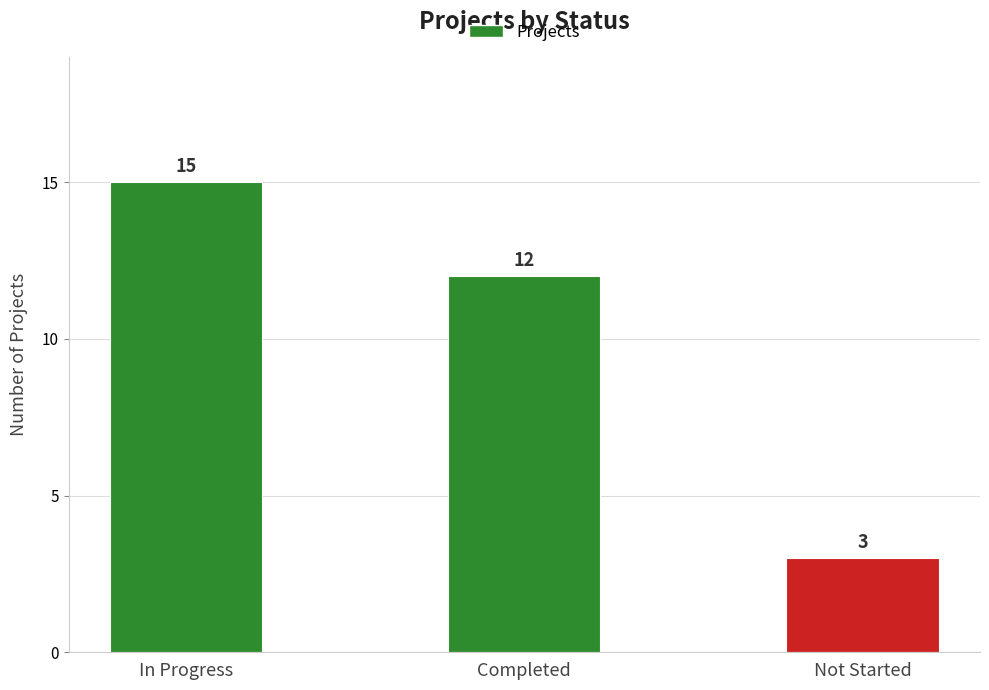

Rank the categories by value from lowest to highest.

Not Started, Completed, In Progress